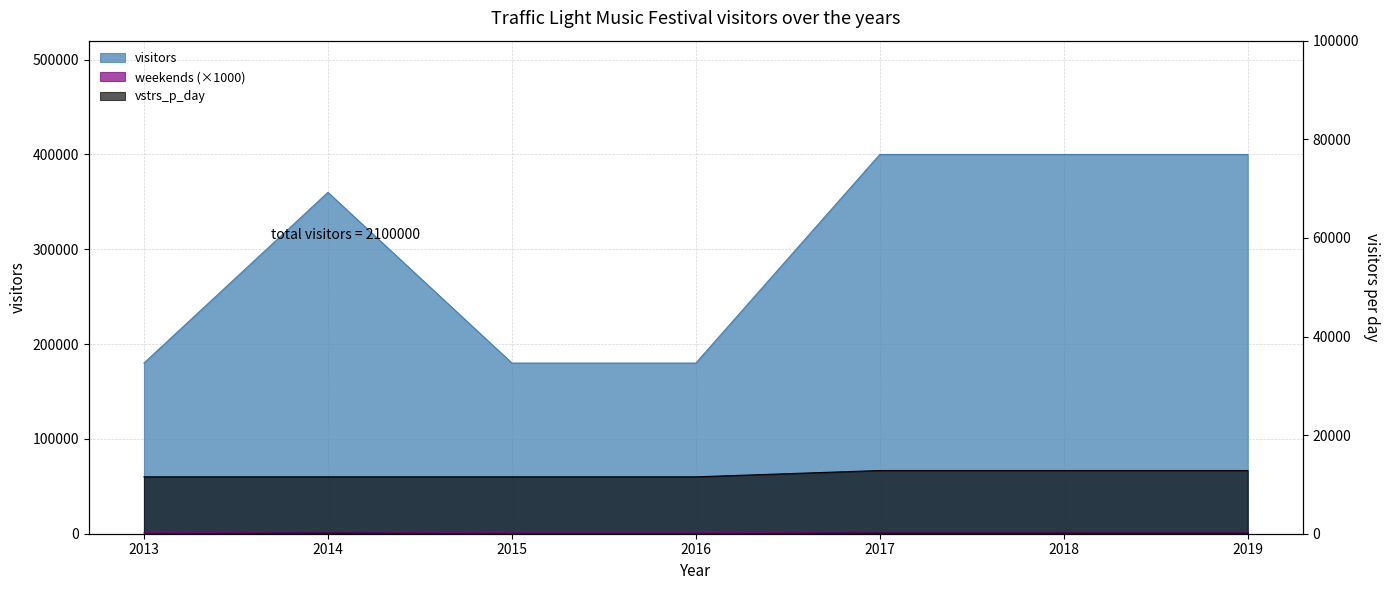

Rank the series by their maximum value, from lowest to highest.

weekends, vstrs_p_day, visitors